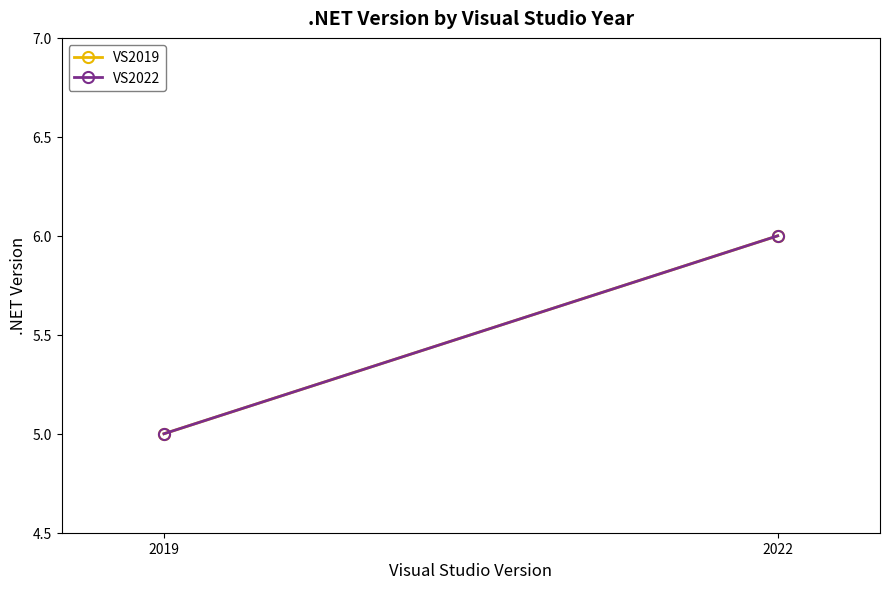

What are all the series names shown in the legend?

VS2019, VS2022